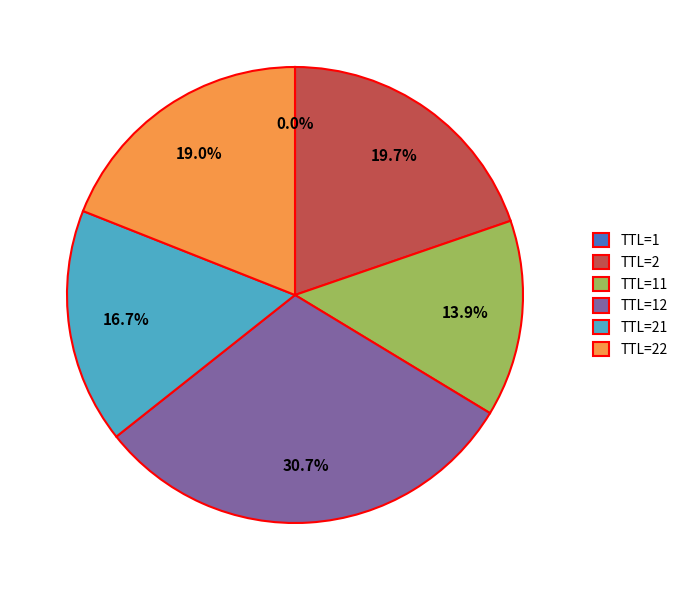

How much of the chart is everything except TTL=21?

83.3%